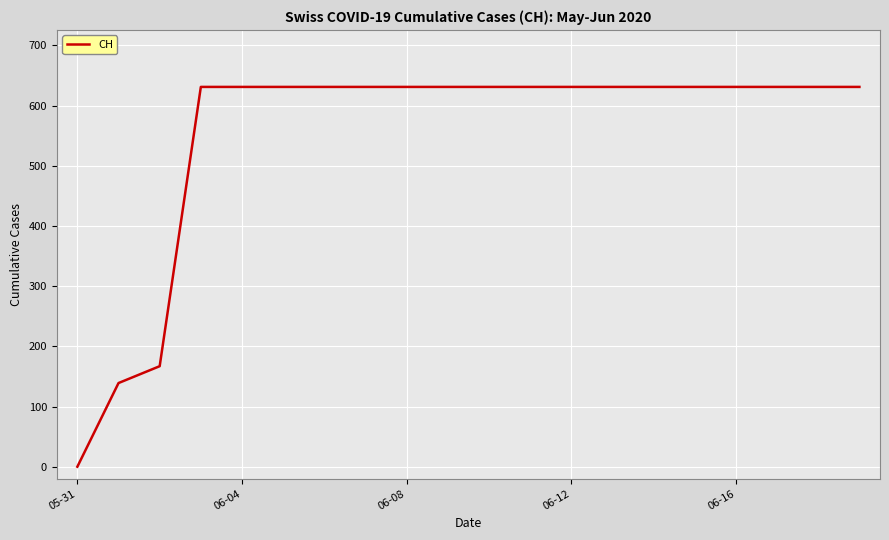

What is the difference between the maximum and minimum values?

631